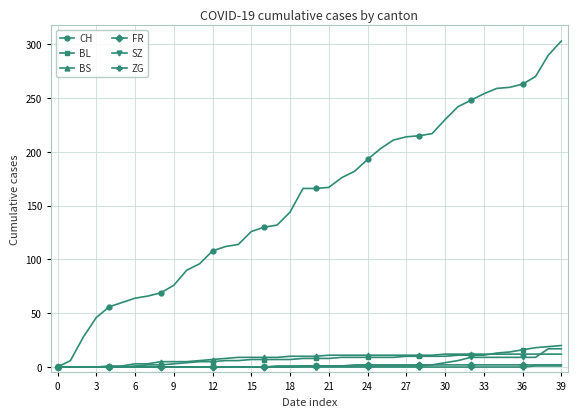

Which series has the largest total across all categories?

CH